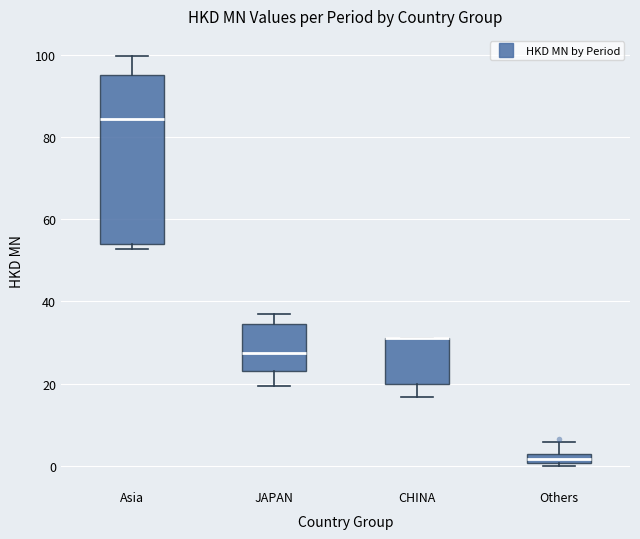

Which box is the tallest, from its lower edge to its upper edge?

Asia